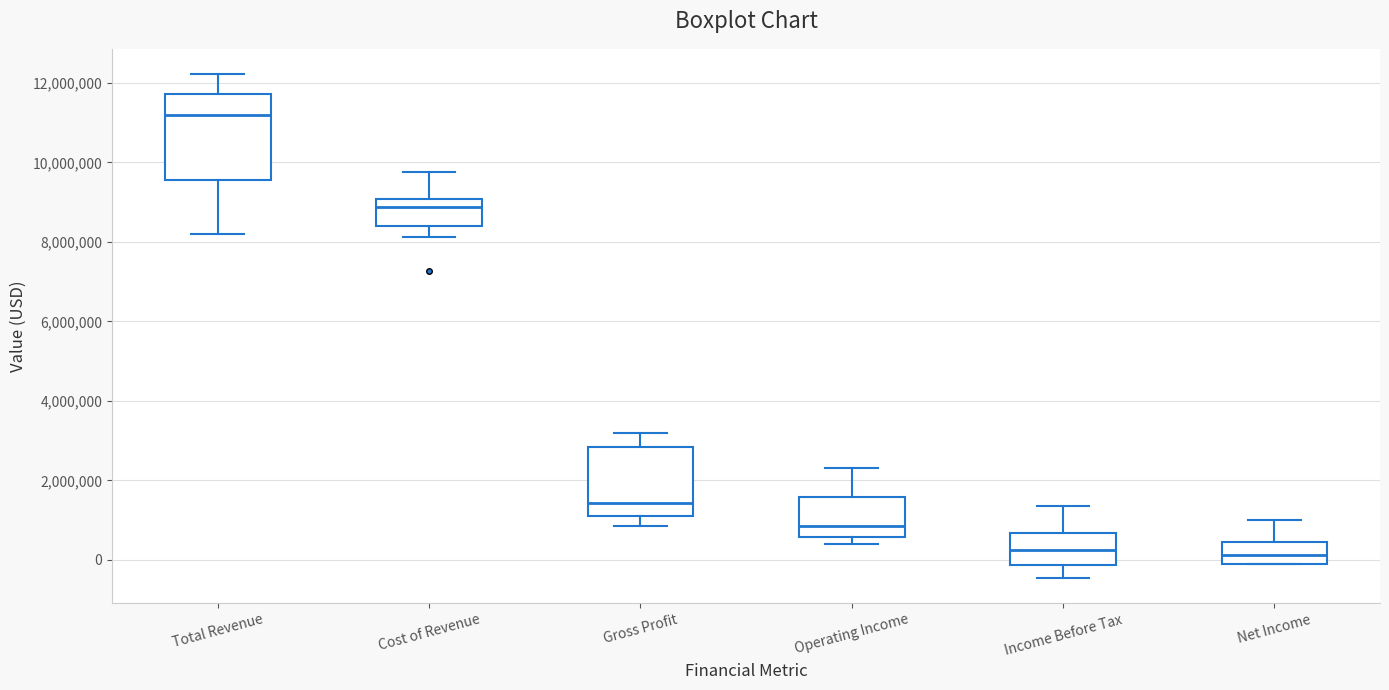

Reading left to right, transcribe this box plot: for each box, give where its median line is, the range the box spans, and where its two whiskers end, as read against the y-axis. The values are not printed on the chart, so give them approximately, as read against the axis.

Total Revenue: median 11200000, box 9600000 to 11800000, whiskers 8200000 to 12200000
Cost of Revenue: median 8800000, box 8400000 to 9000000, whiskers 8200000 to 9800000
Gross Profit: median 1400000, box 1200000 to 2800000, whiskers 800000 to 3200000
Operating Income: median 800000, box 600000 to 1600000, whiskers 400000 to 2400000
Income Before Tax: median 200000, box -200000 to 600000, whiskers -400000 to 1400000
Net Income: median 200000, box -200000 to 400000, whiskers -200000 to 1000000